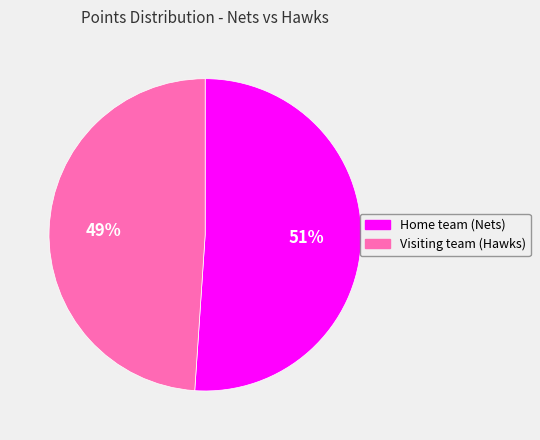

Which slice is the smallest?

Visiting team (Hawks)